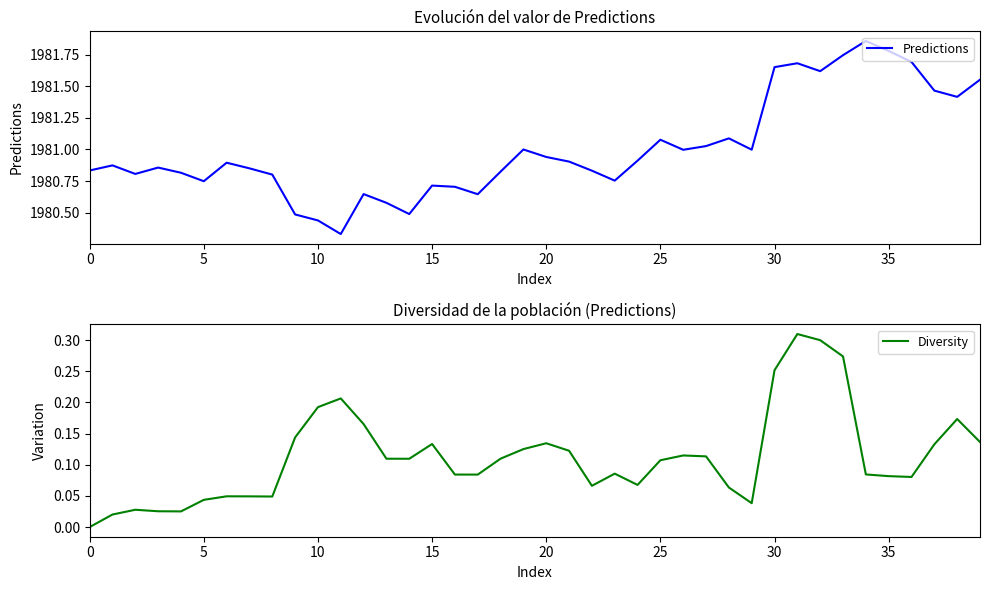

Which series has the largest total across all categories?

Predictions